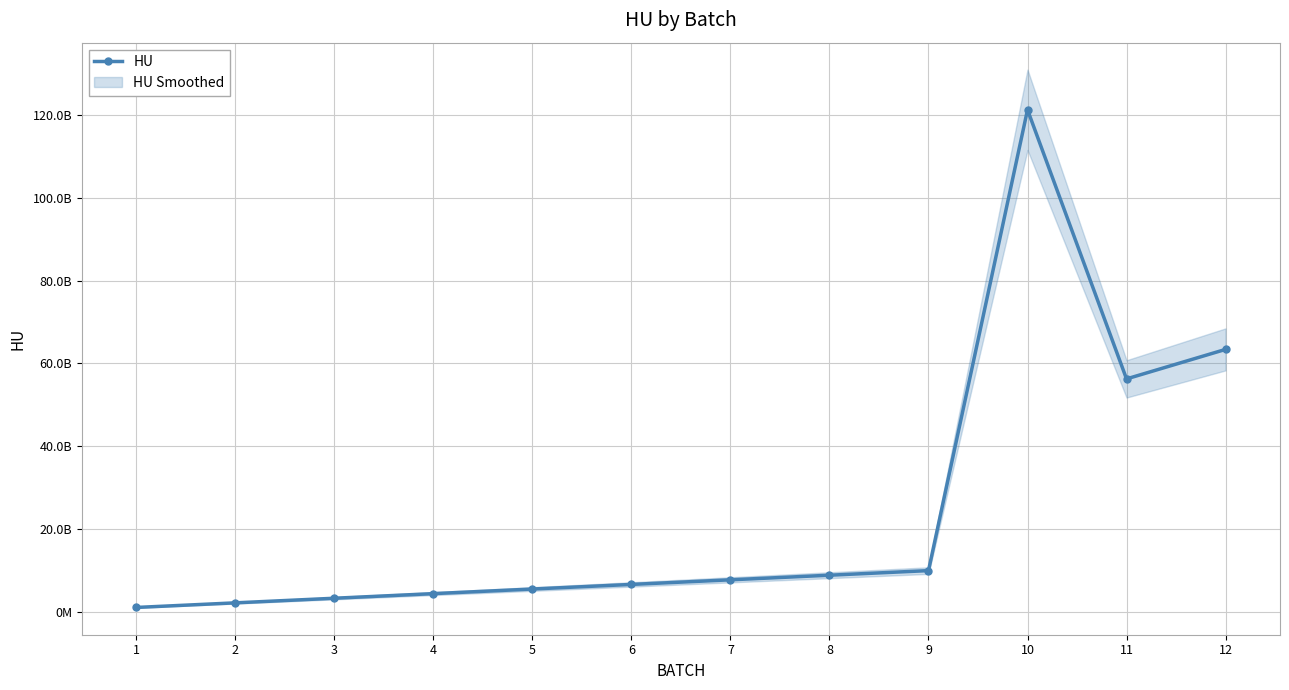

Reading left to right, extract all data points from this chart.

1=1111111111.0	2=2222222222.0	3=3333333333.0	4=4444444444.0	5=5555555555.0	6=6666666666.0	7=7777777777.0	8=8888888888.0	9=9999999999.0	10=121212121212.0	11=56262626261.8	12=63379247014.7